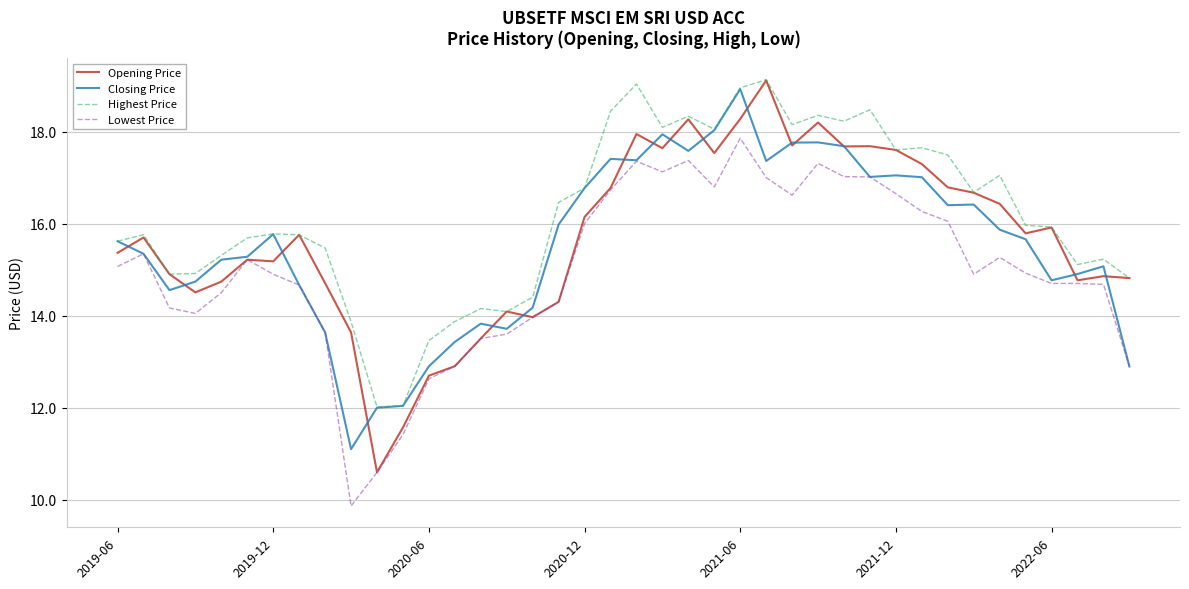

What is the greatest value displayed?

19.1